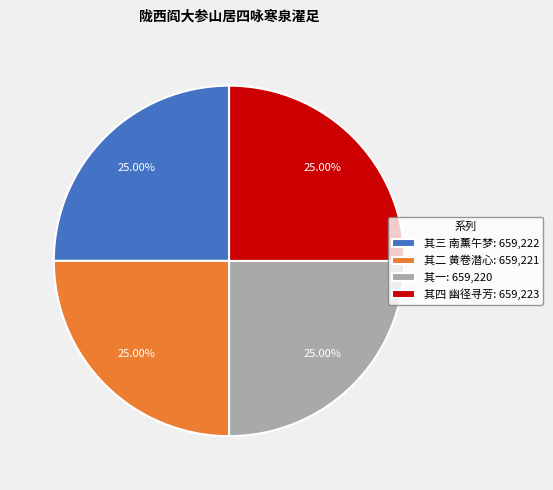

Is there any slice that represents more than half of the pie?

No